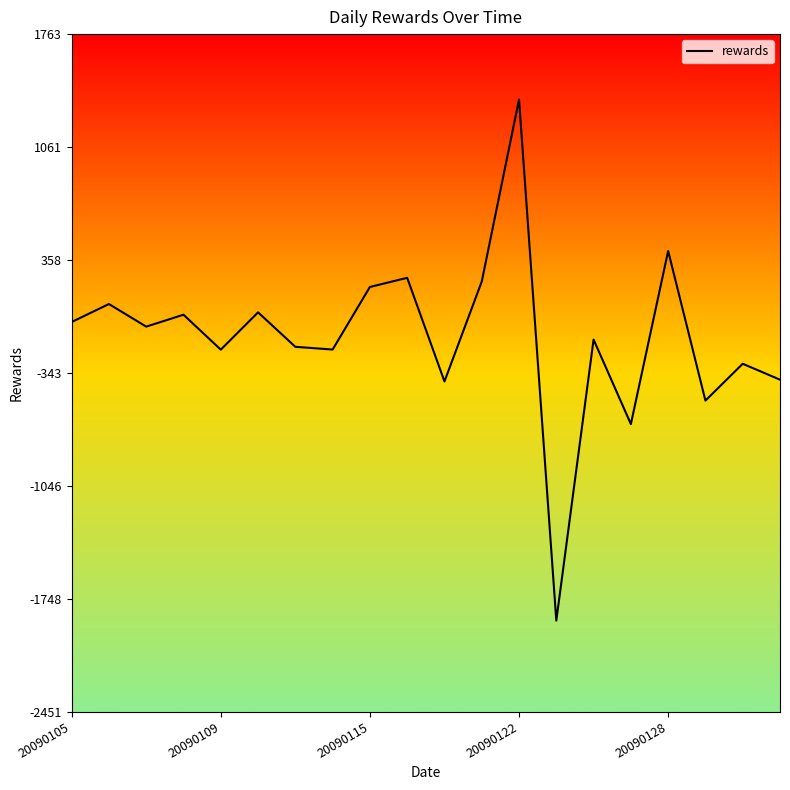

What is the minimum value shown in the chart?

-1885.4